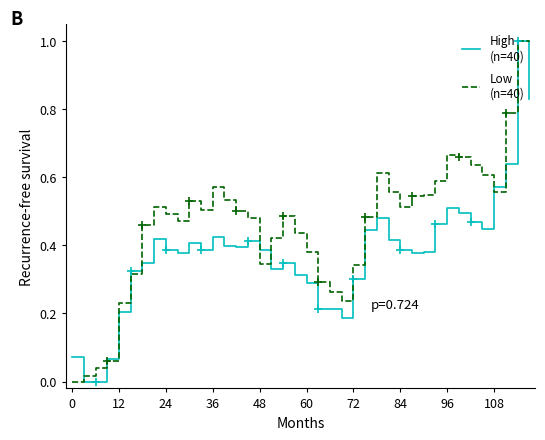

Reading right to left, list all the values displayed in this chart.

High
(n=40): 0.8	1.0	0.6	0.6	0.4	0.5	0.5	0.5	0.5	0.4	0.4	0.4	0.4	0.5	0.4	0.3	0.2	0.2	0.2	0.3	0.3	0.3	0.3	0.4	0.4	0.4	0.4	0.4	0.4	0.4	0.4	0.4	0.4	0.3	0.3	0.2	0.1	0.0	0.0	0.1
Low
(n=40): 1.0	1.0	0.8	0.6	0.6	0.6	0.7	0.7	0.6	0.5	0.5	0.5	0.6	0.6	0.5	0.3	0.2	0.3	0.3	0.4	0.4	0.5	0.4	0.3	0.5	0.5	0.5	0.6	0.5	0.5	0.5	0.5	0.5	0.5	0.3	0.2	0.1	0.0	0.0	0.0